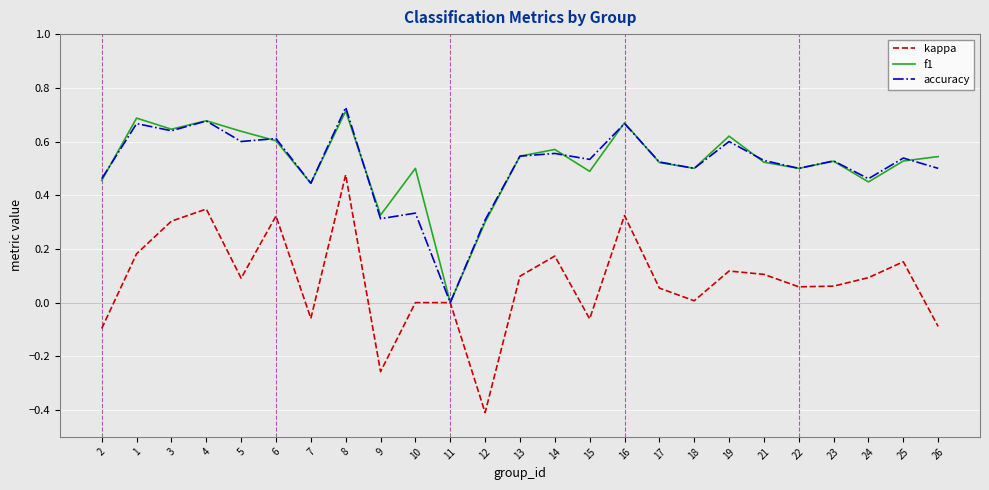

Which category has the highest value in the kappa series?

8